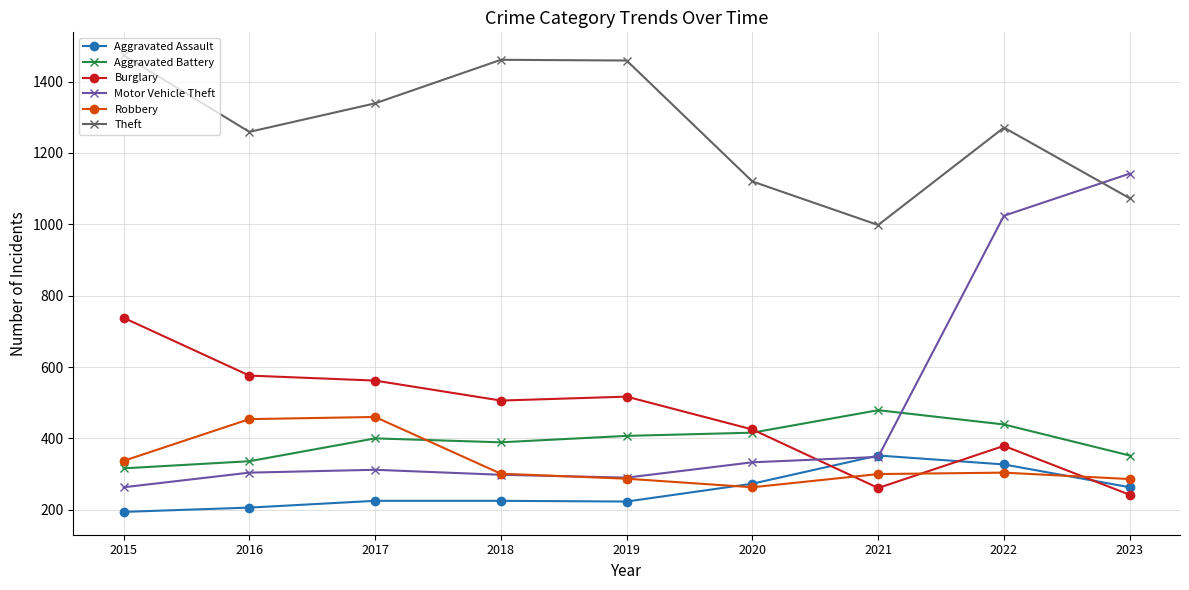

At 2016, list the series in order from smallest to largest.

Aggravated Assault, Motor Vehicle Theft, Aggravated Battery, Robbery, Burglary, Theft